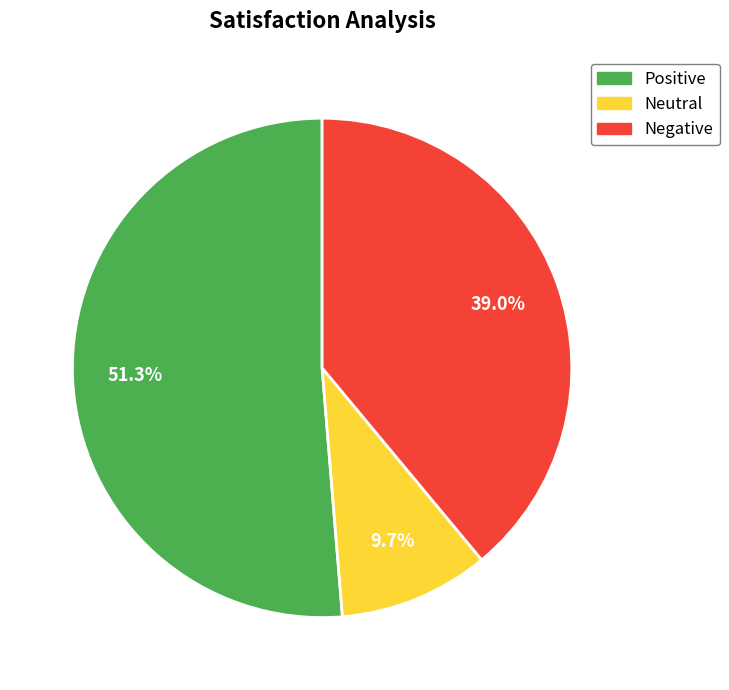

Count the number of slices in the pie.

3